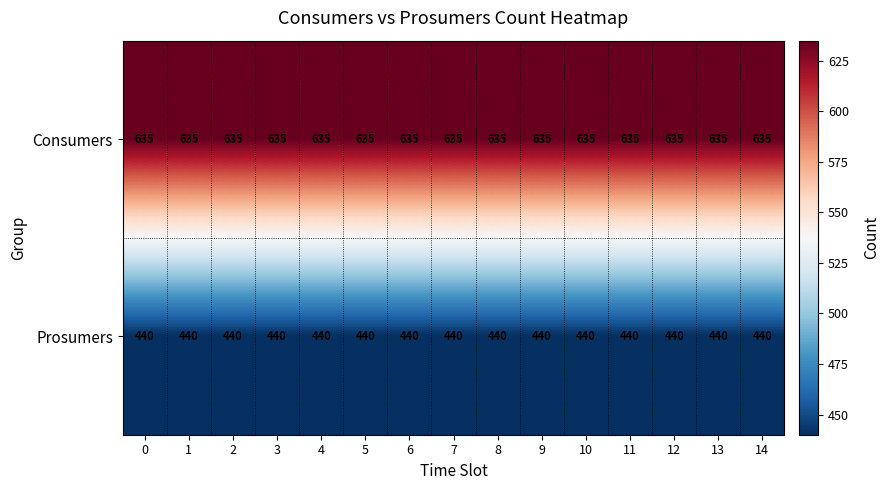

What is the difference between the highest and lowest values at 7?

195